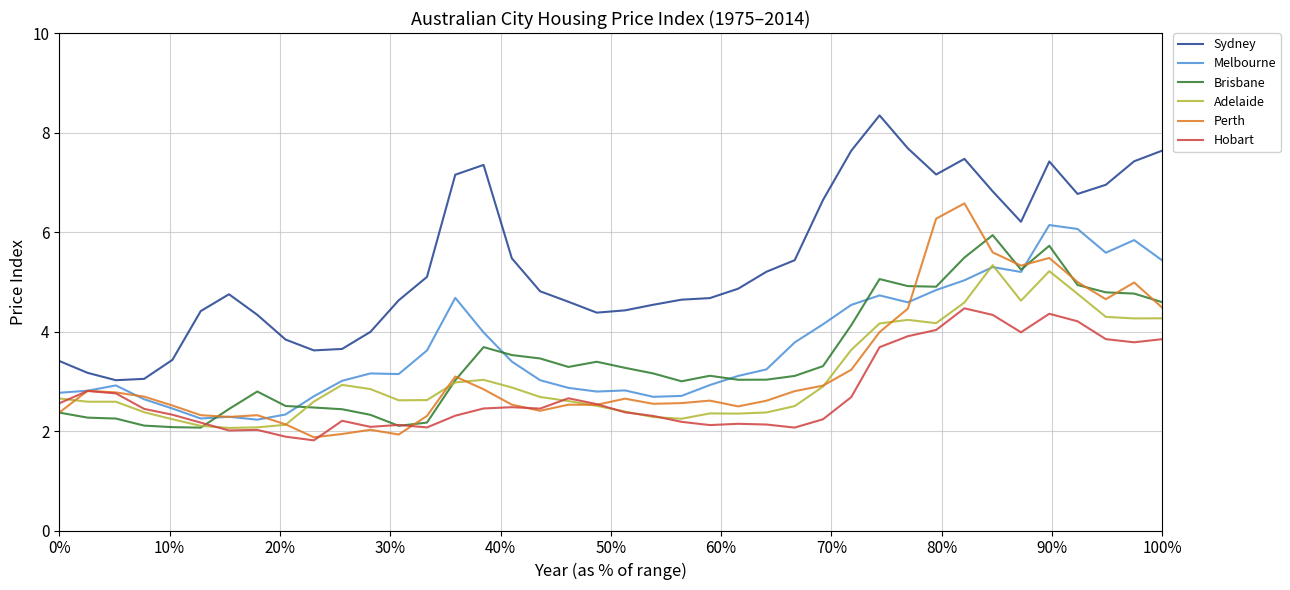

True or false: Sydney and Perth cross at least once.

False